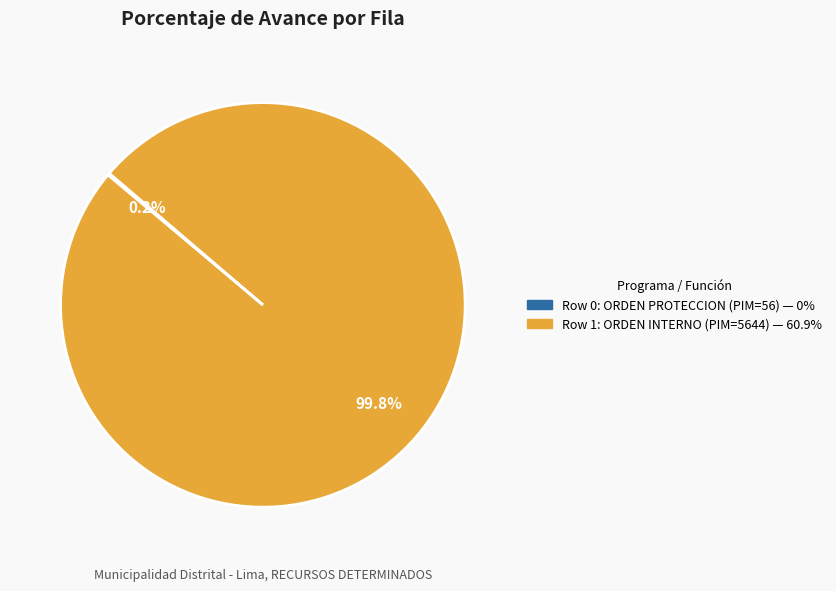

Is there any slice that represents more than half of the pie?

Yes